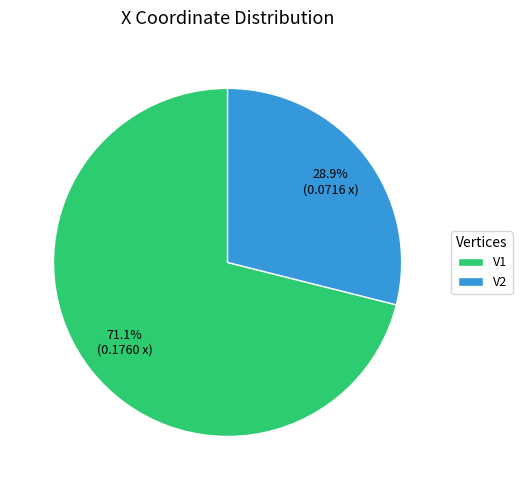

To the nearest percent, what is the combined percentage of V1 and V2?

100%